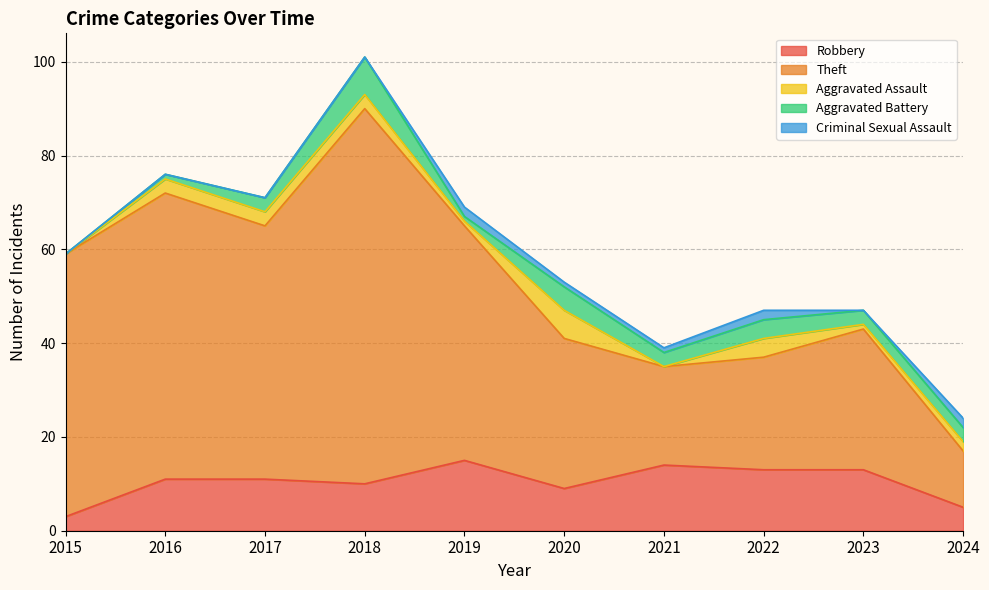

At which category does Robbery reach its first local peak?

2019